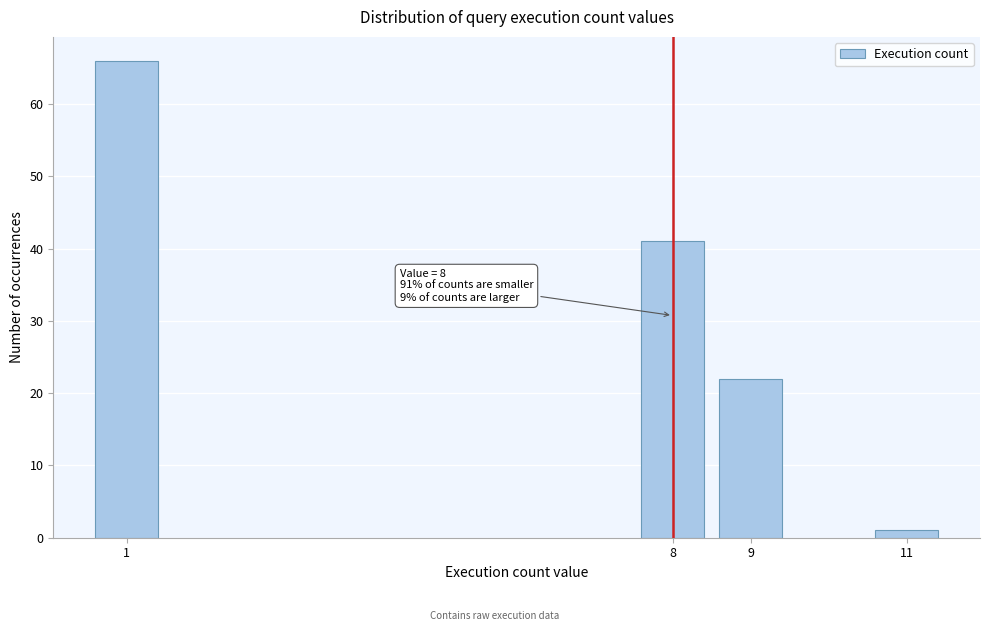

Reading right to left, what are all the values shown in this chart?

1	22	41	66